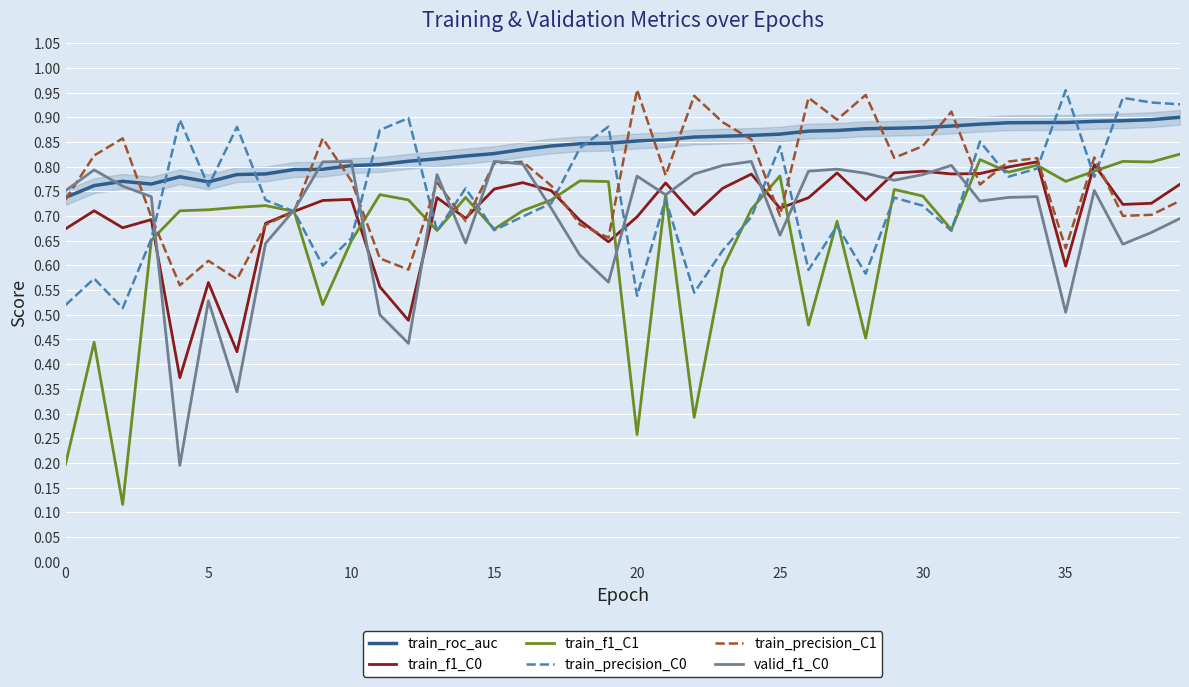

Which series has the largest range (max minus min)?

train_f1_C1